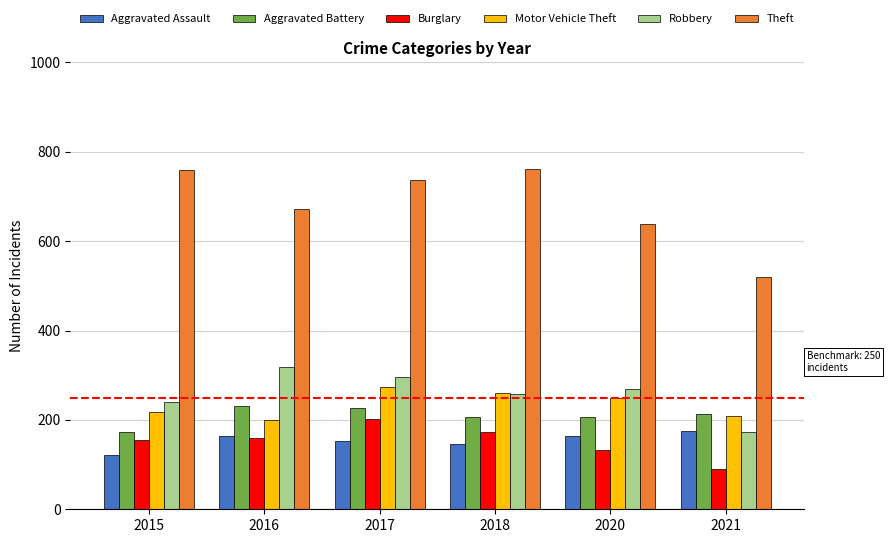

Count the Motor Vehicle Theft values in the range 208 to 261.

4